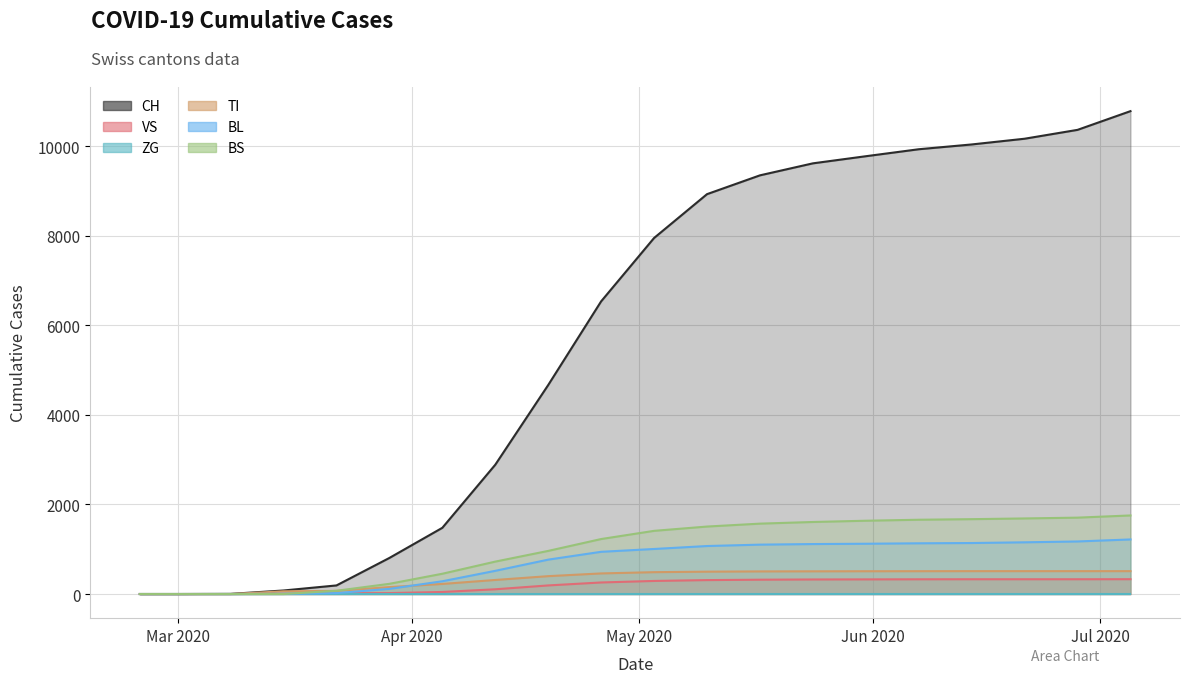

What is the total value across all series at 2020-03-29?

1325